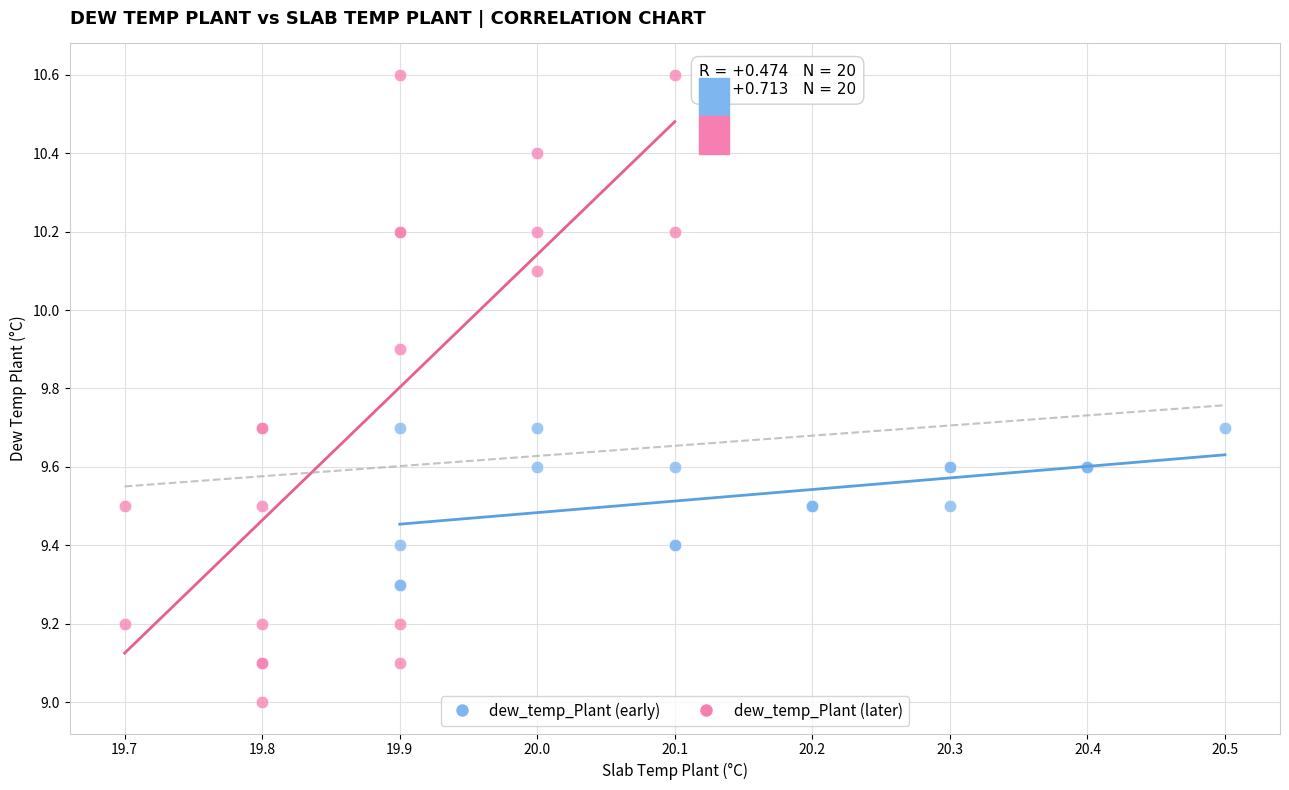

Which series contains the lowest Y value?

dew_temp_Plant (later)